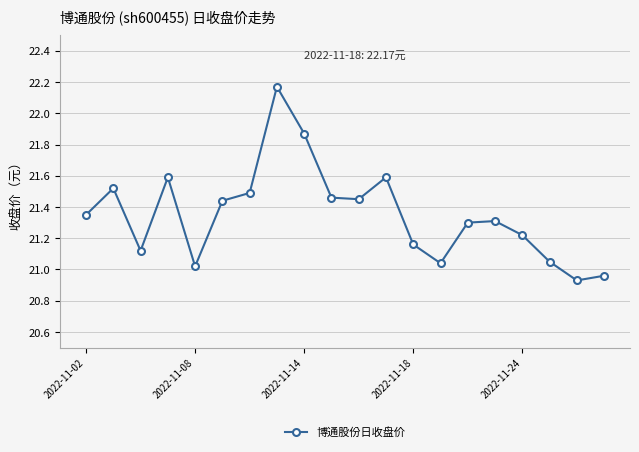

What is the difference between the maximum and second lowest values?

1.2